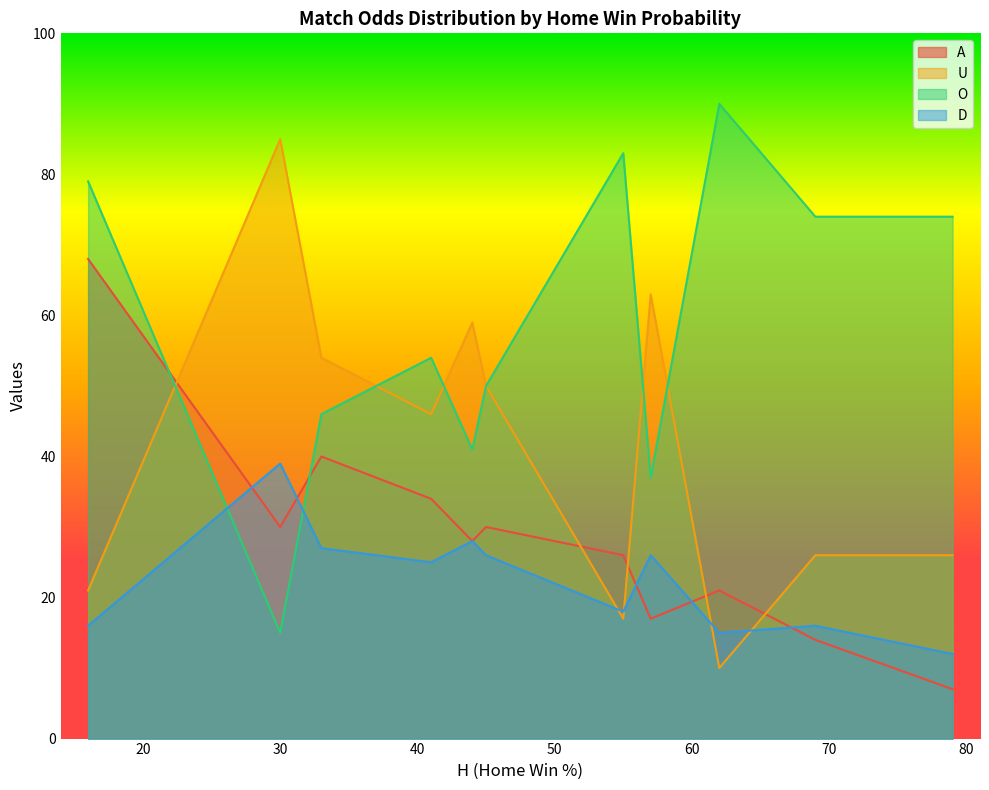

At which category is the sum across all series the highest?

16